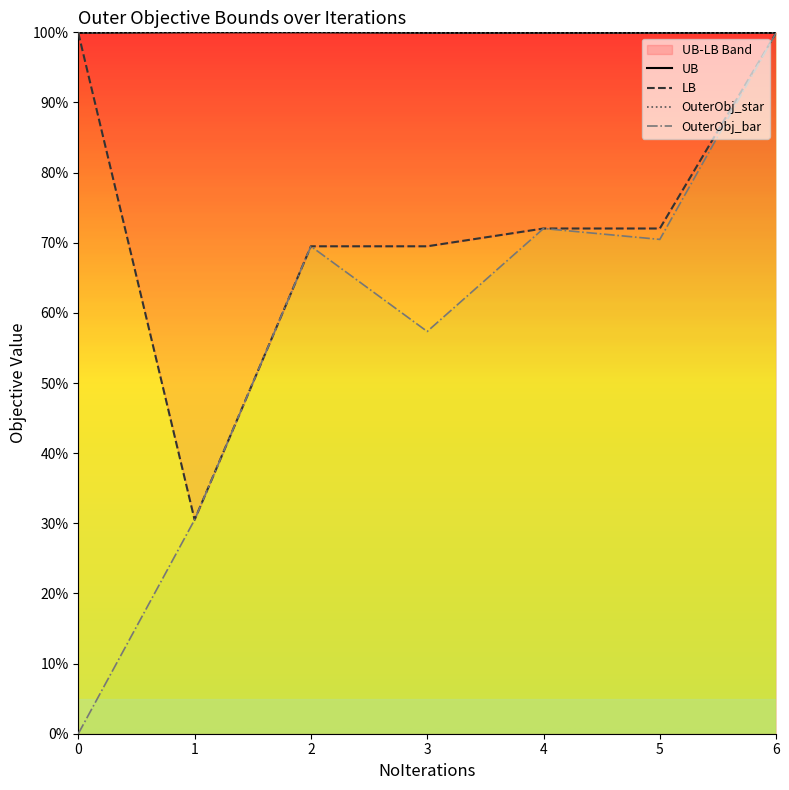

Is it true that LB equals 113.2 at 4?

False